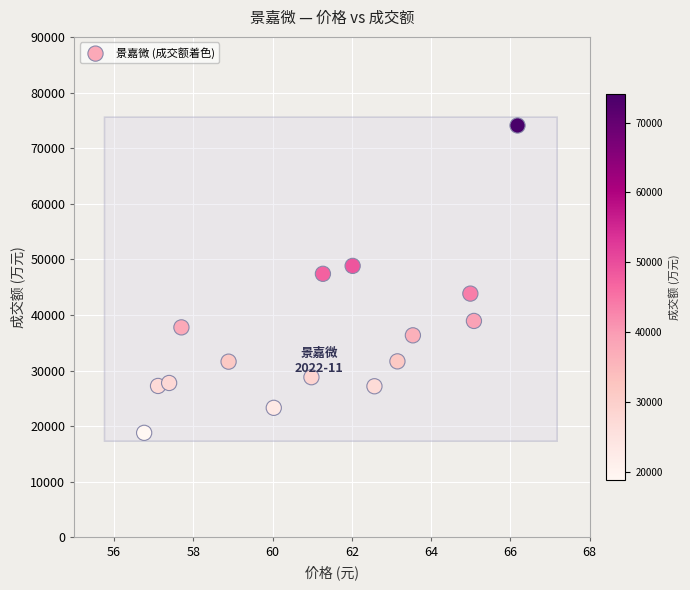

What Y value in the scatter plot is closest to 46438?

47401